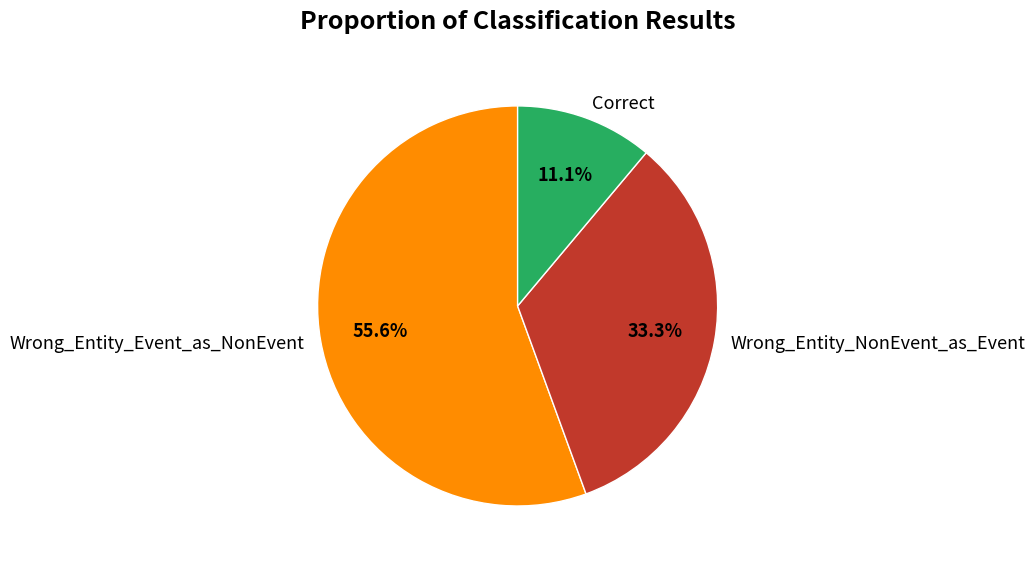

What is the smallest slice in the pie chart?

Correct